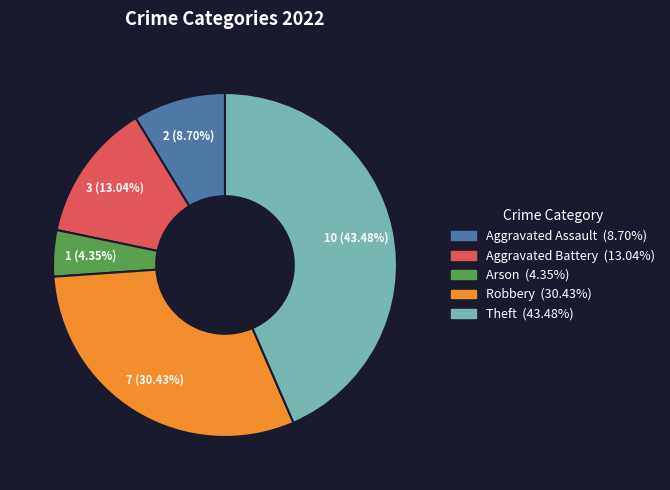

Is the sum of Arson and Robbery greater than half?

No